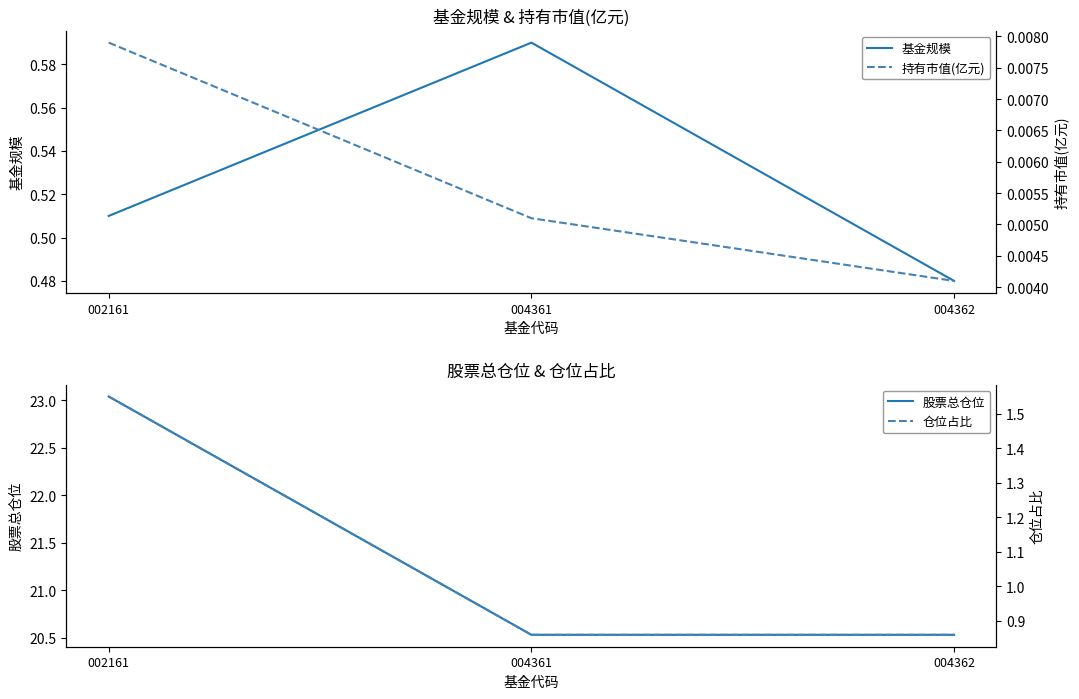

Is it true that 仓位占比 equals 0.4 at 004362?

False